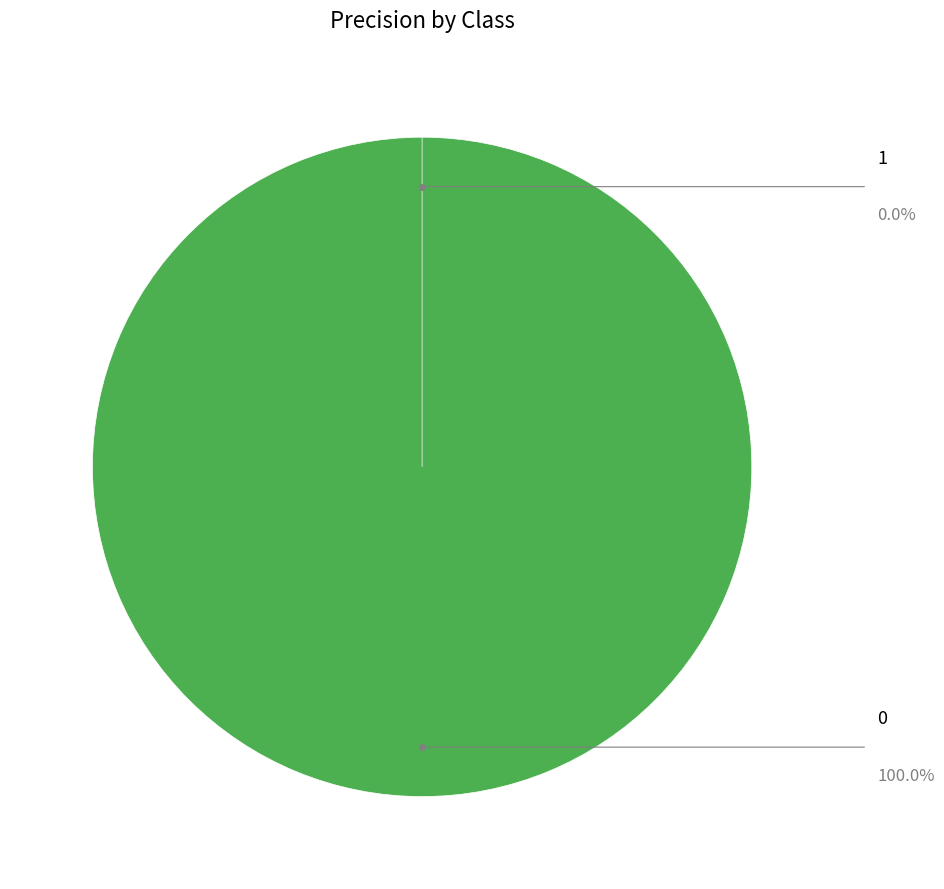

How many segments does this pie chart have?

2